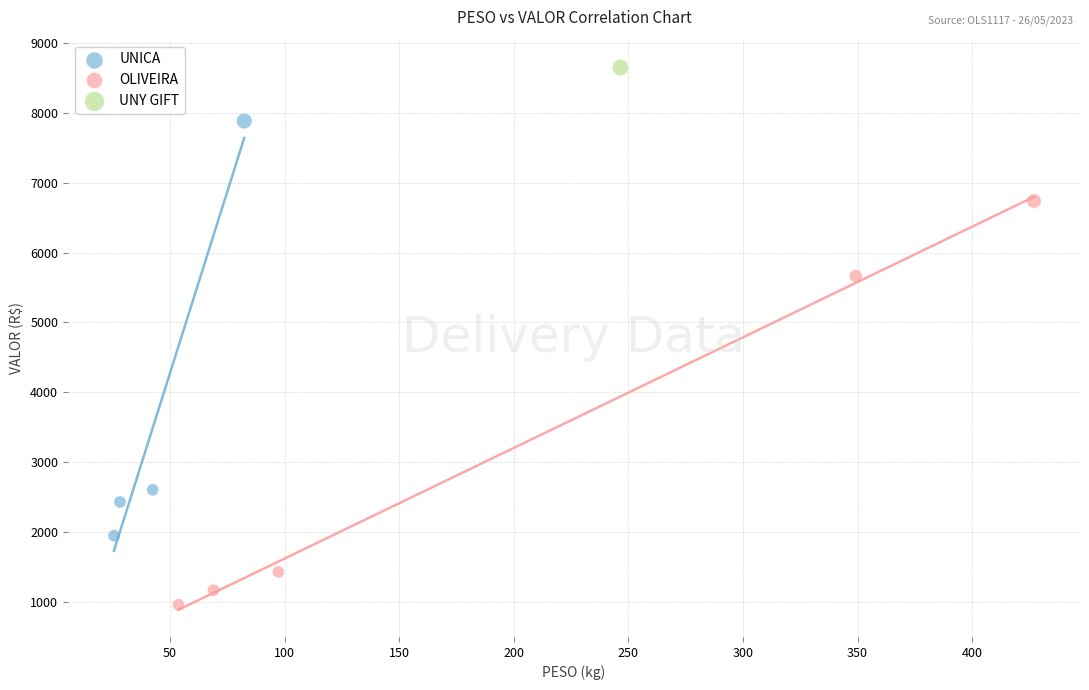

What are all the series names shown in the legend?

UNICA, OLIVEIRA, UNY GIFT